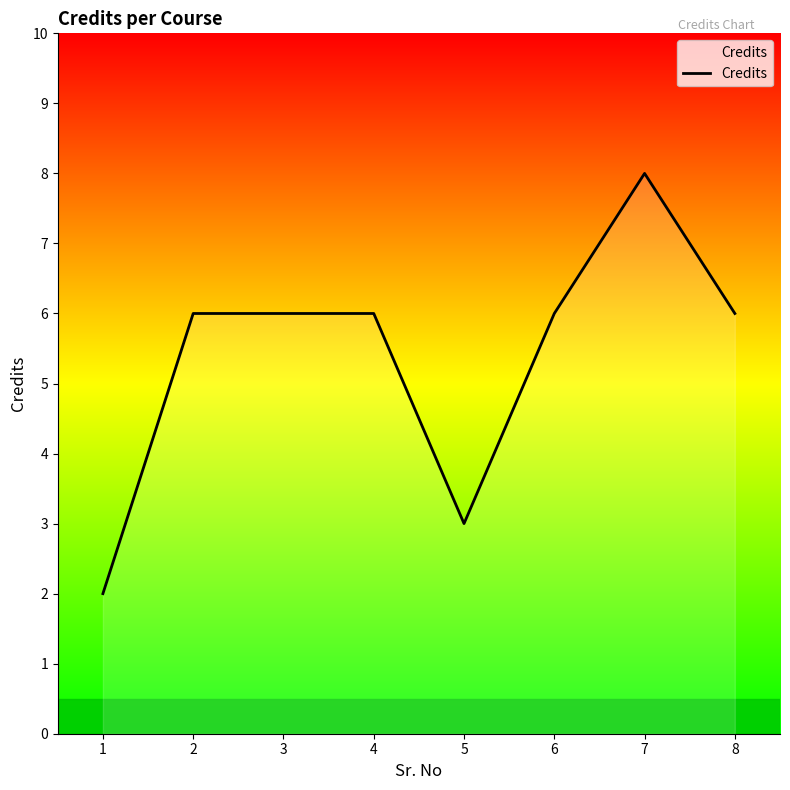

How many lines are shown in the chart?

1